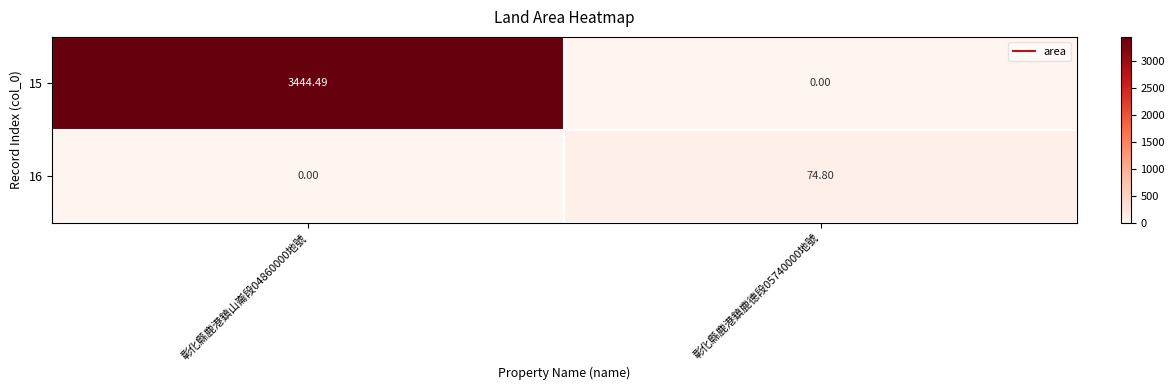

Is the value of 16 at 彰化縣鹿港鎮鹿德段05740000地號 greater than the value of 15 at 彰化縣鹿港鎮鹿德段05740000地號?

Yes